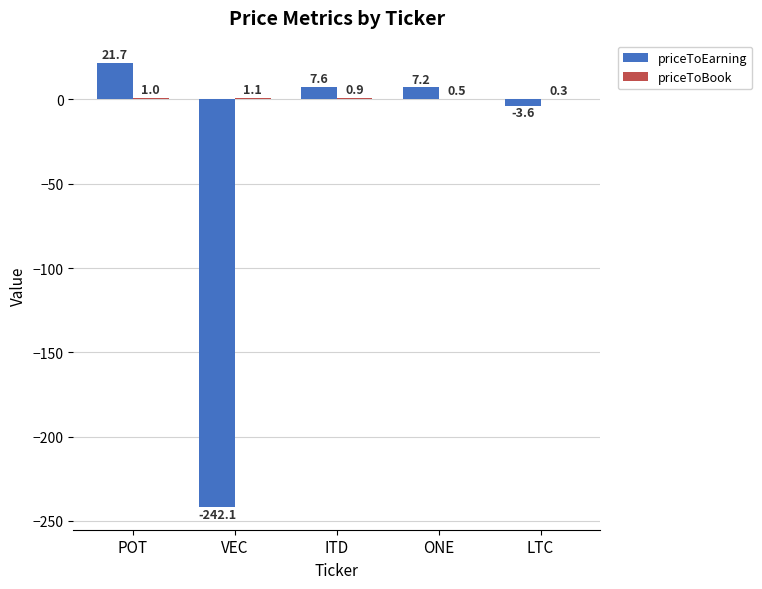

Which series changed the most between VEC and LTC?

priceToEarning